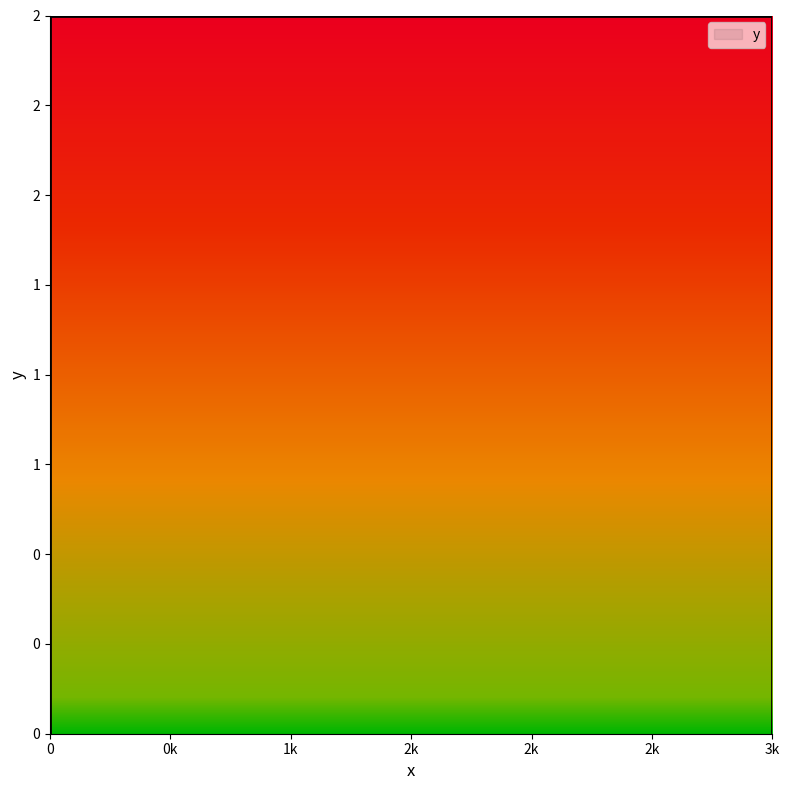

What is the difference between the second highest and minimum values?

2